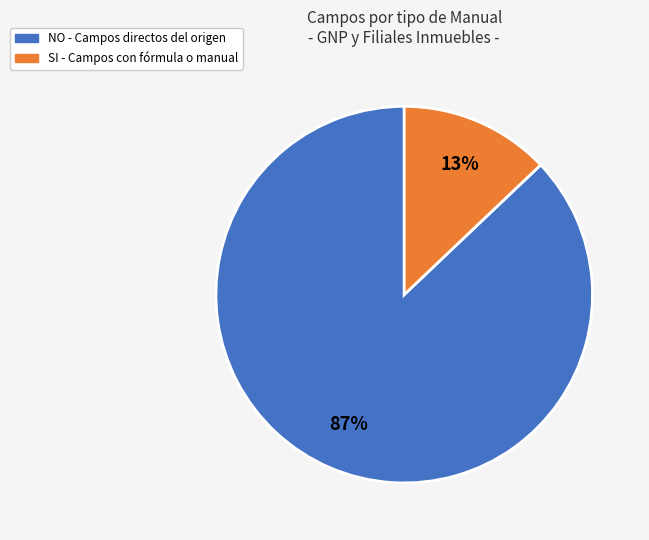

Count the number of slices in the pie.

2